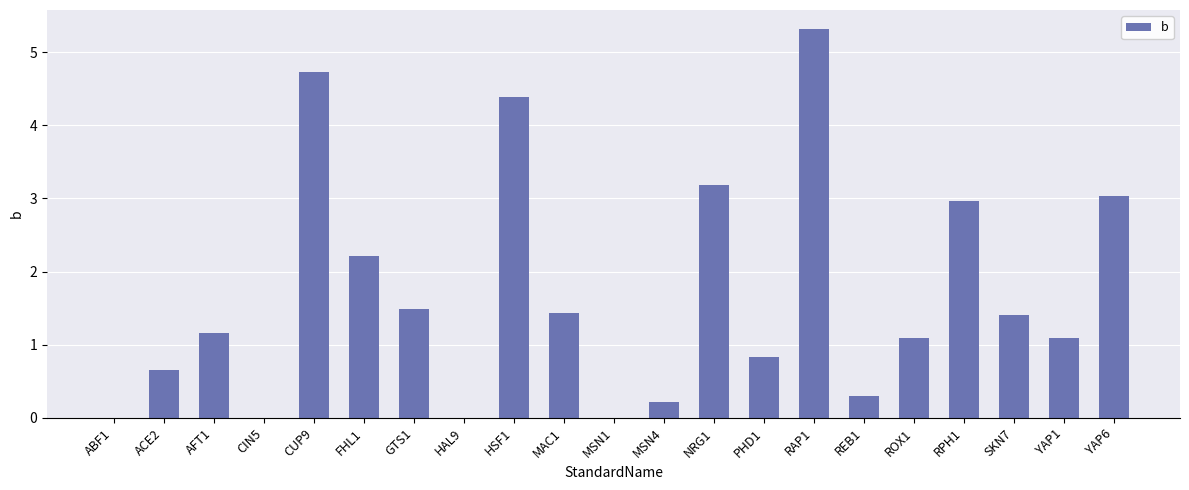

Is it true that the value at FHL1 is 1.0?

False